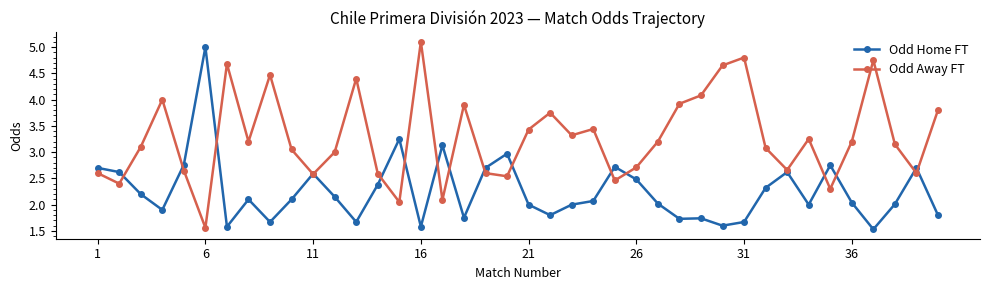

What is the maximum value for Odd Home FT?

5.0